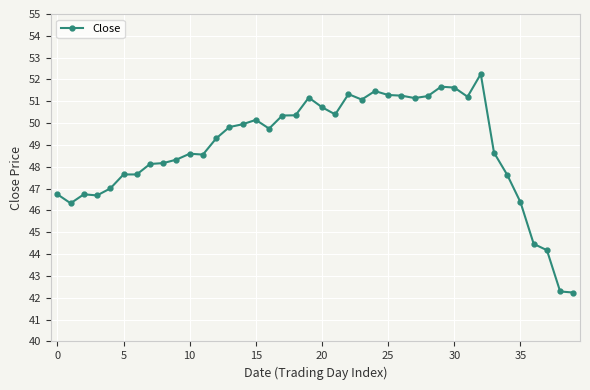

What is the value of the 5th point from the left?

47.0